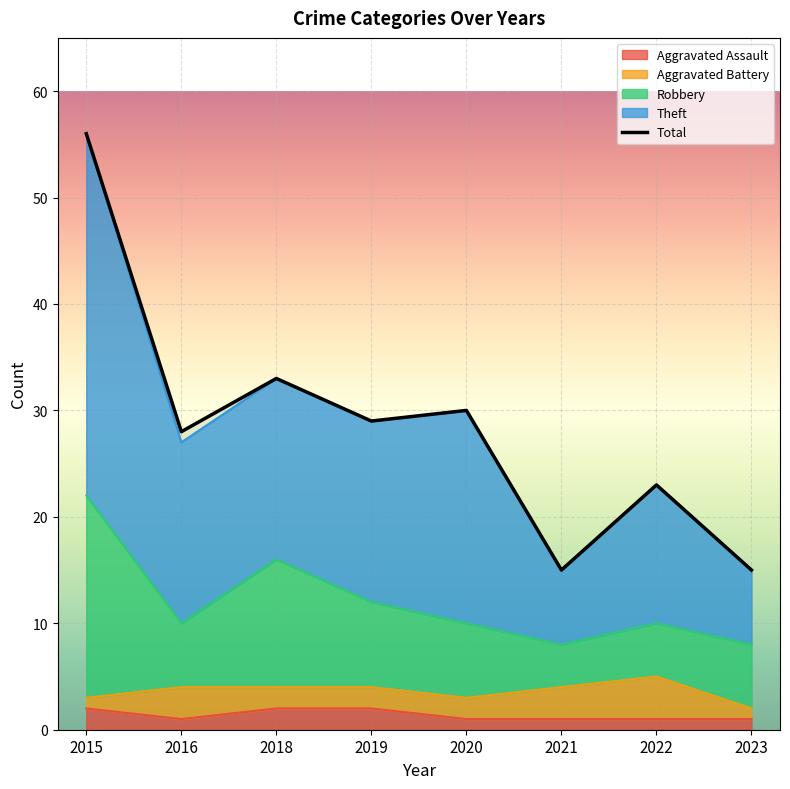

True or false: Robbery has a value of 27 at 2018.

False